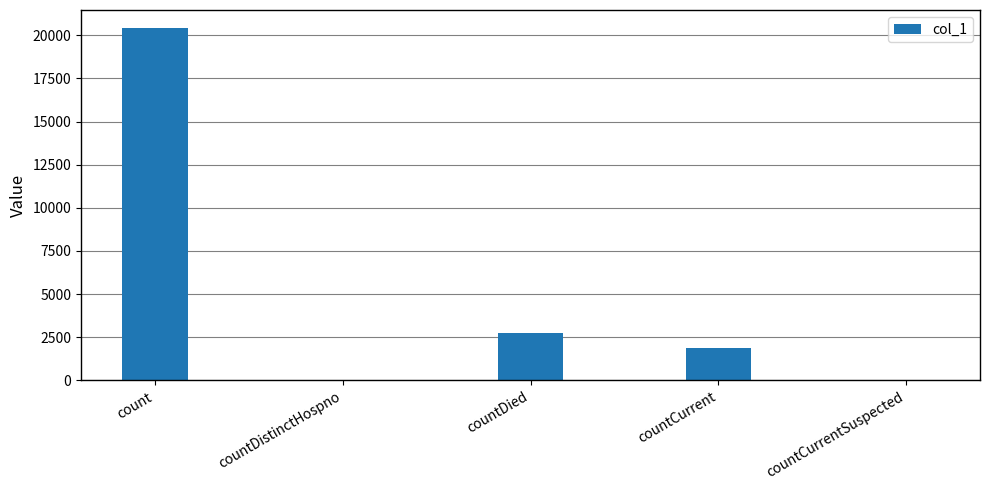

At which label is the value closest to 10219?

countDied